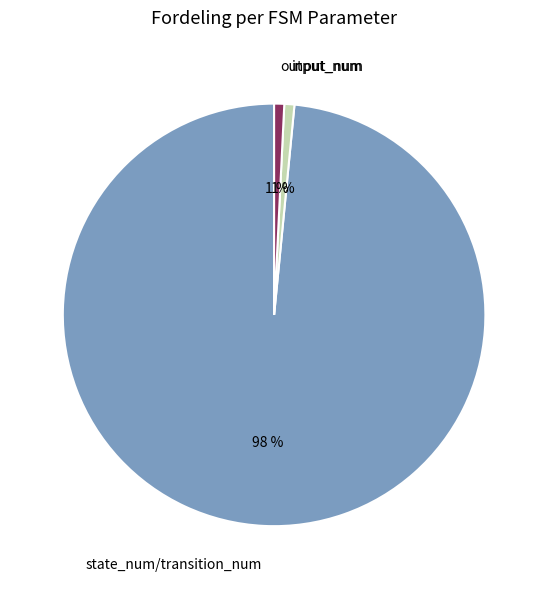

To the nearest percent, what is the combined percentage of state_num/transition_num and input_num?

99%